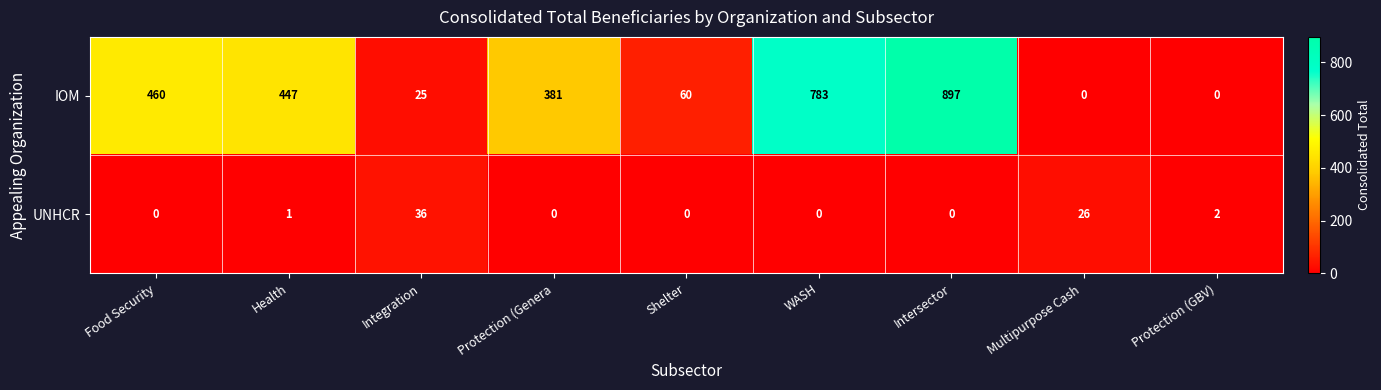

What is the total value across all series at Food Security?

460